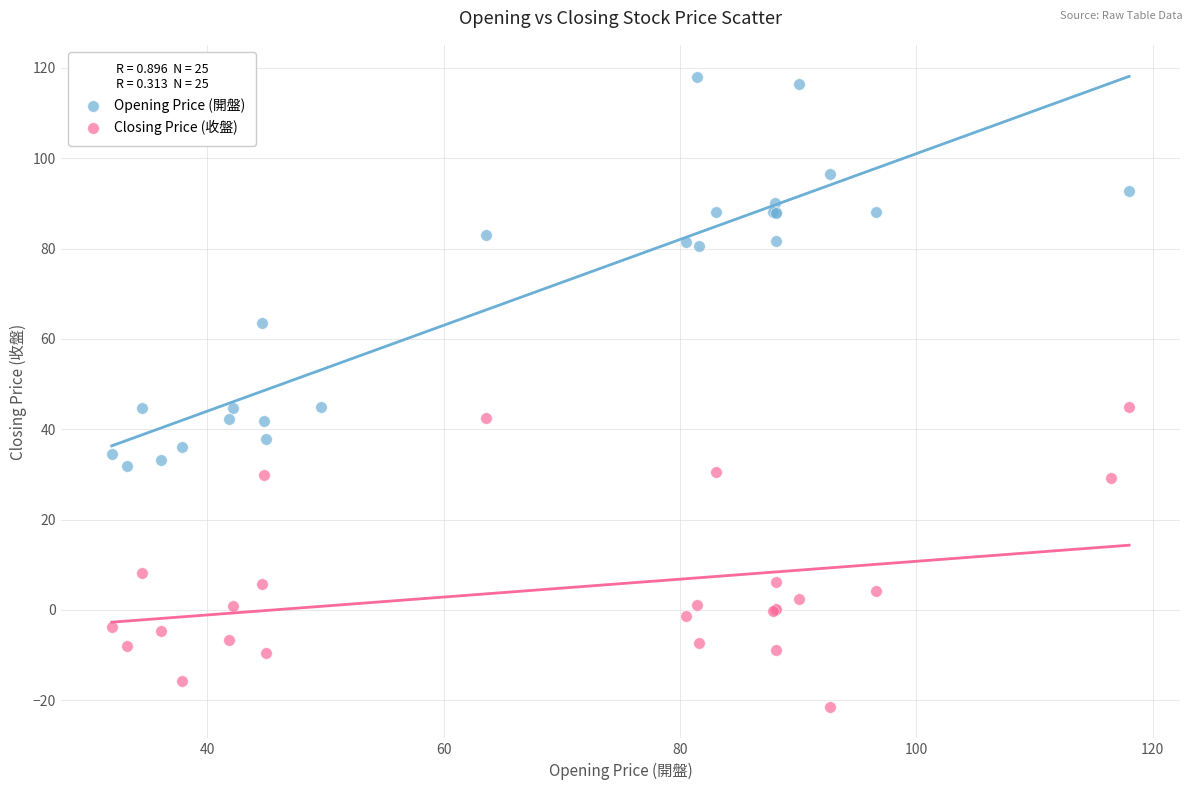

Which series reaches the minimum Y coordinate?

Closing Price (收盤)